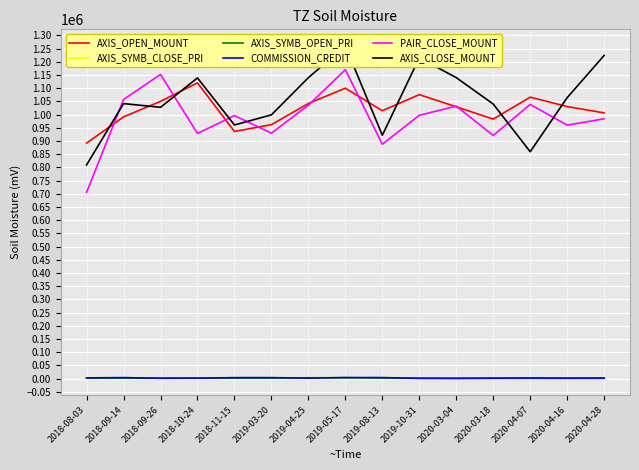

True or false: PAIR_CLOSE_MOUNT and AXIS_SYMB_CLOSE_PRI intersect in this chart.

False